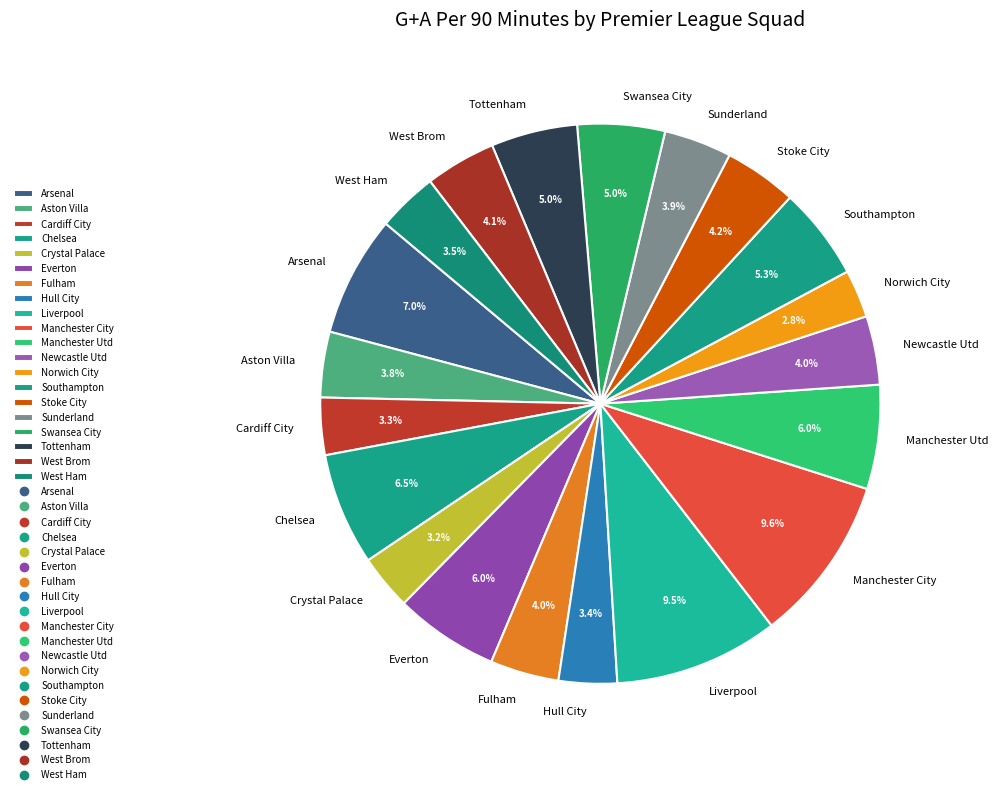

Approximately how many times larger is the value at Tottenham compared to Stoke City?

1.2